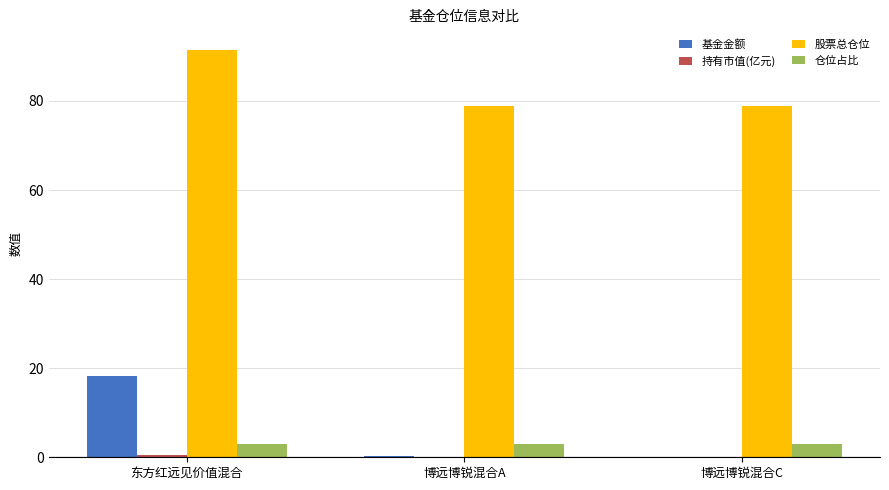

Is it true that 仓位占比 equals 3.0 at 博远博锐混合A?

True